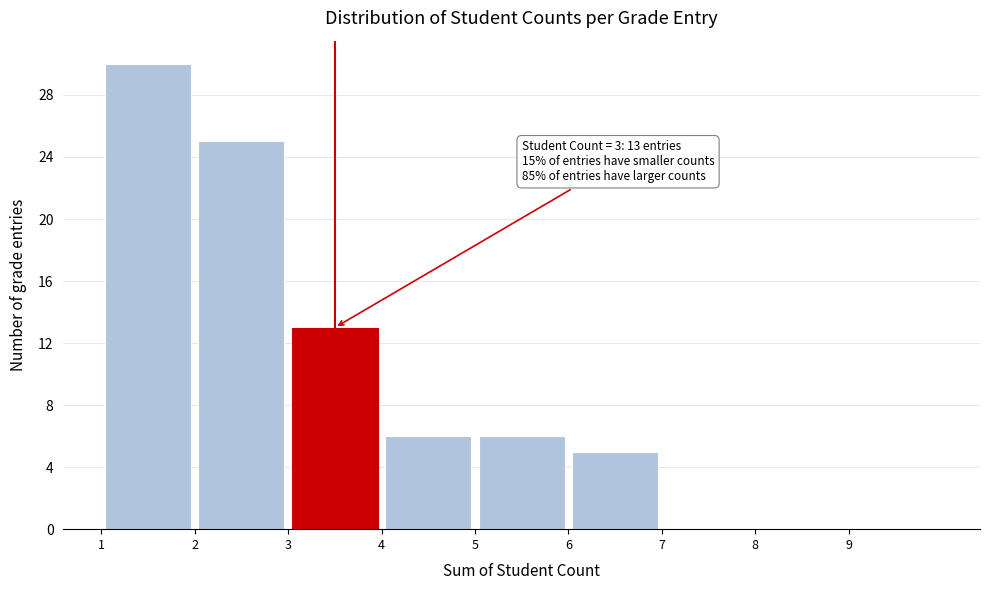

Which range on the x-axis has the tallest bar?

1 to 2